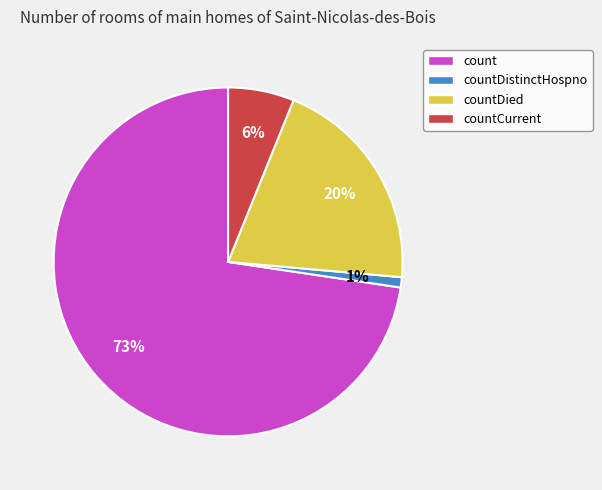

What percentage is the countCurrent slice, to the nearest percent?

6%